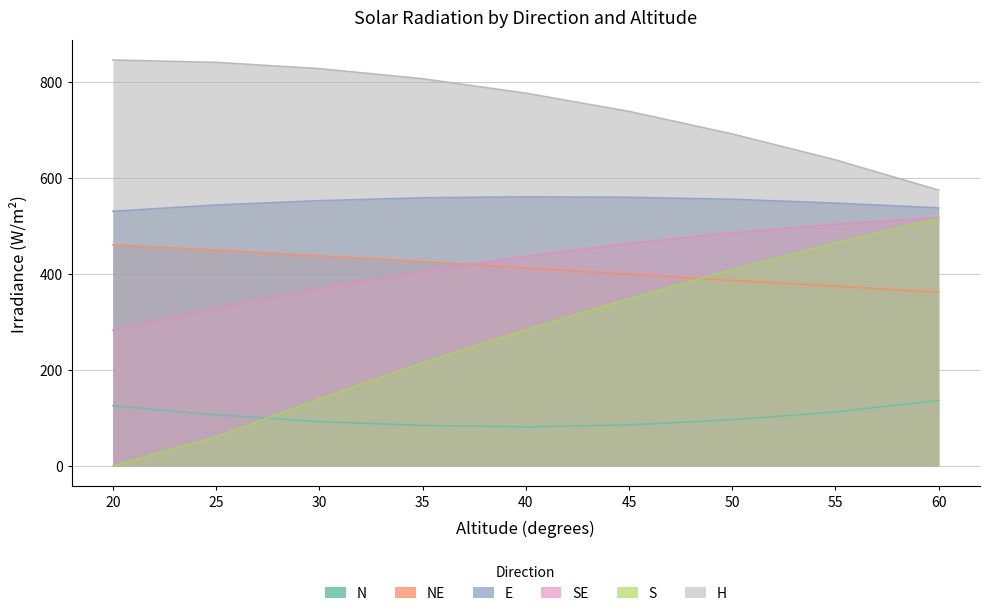

How many lines are shown in the chart?

6